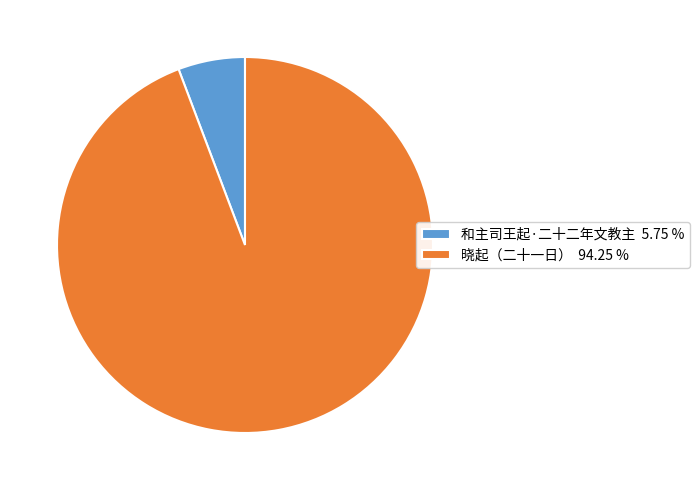

Does any single category account for the majority?

Yes